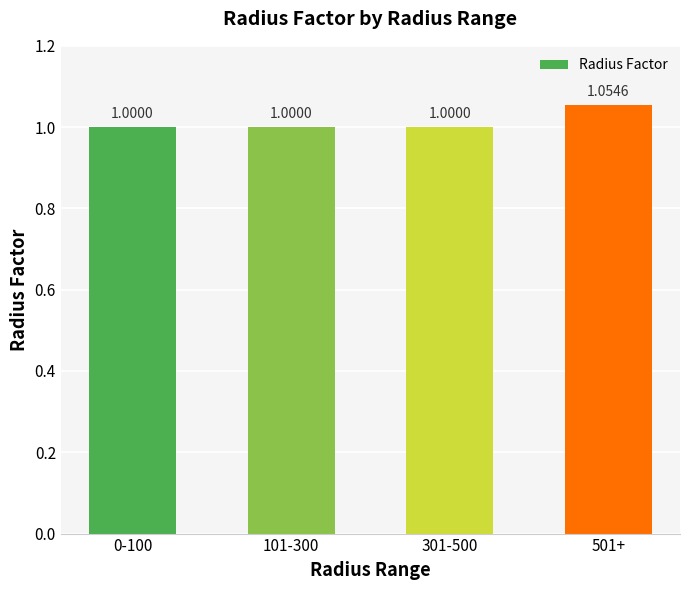

What is the sum of all values?

4.1